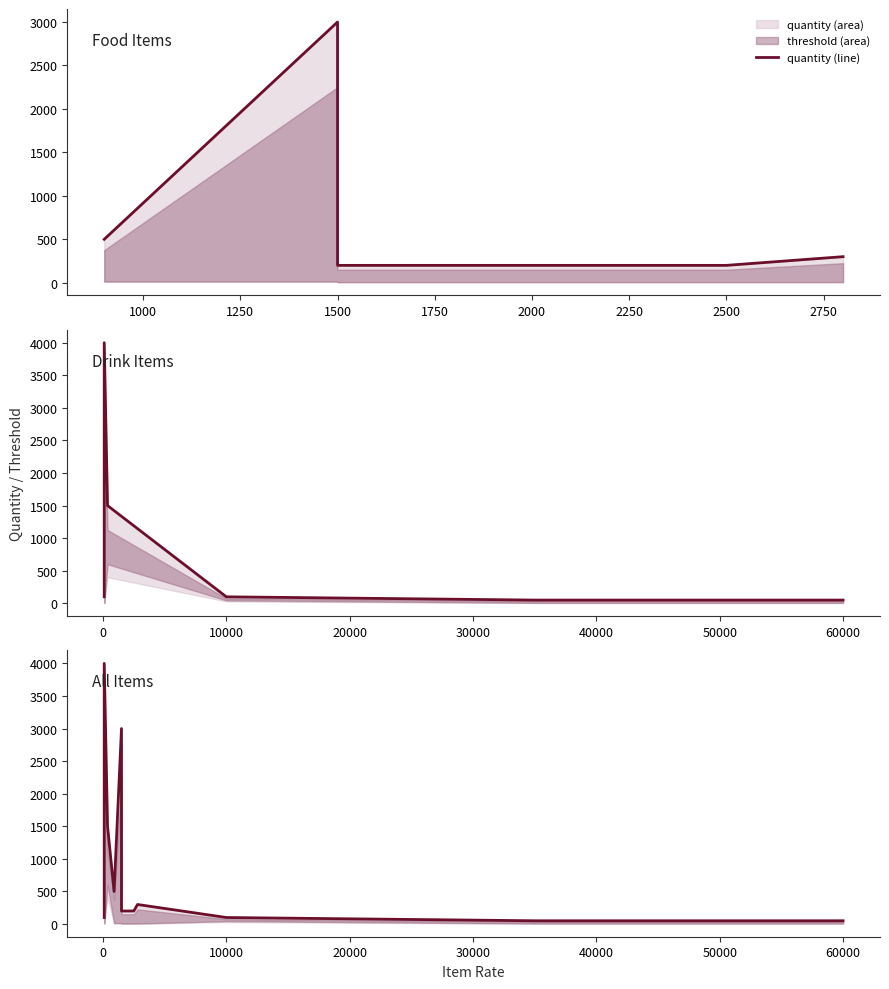

Reading left to right, list all the values displayed in this chart.

100	4000	1500	500	3000	200	200	200	200	300	100	50	50